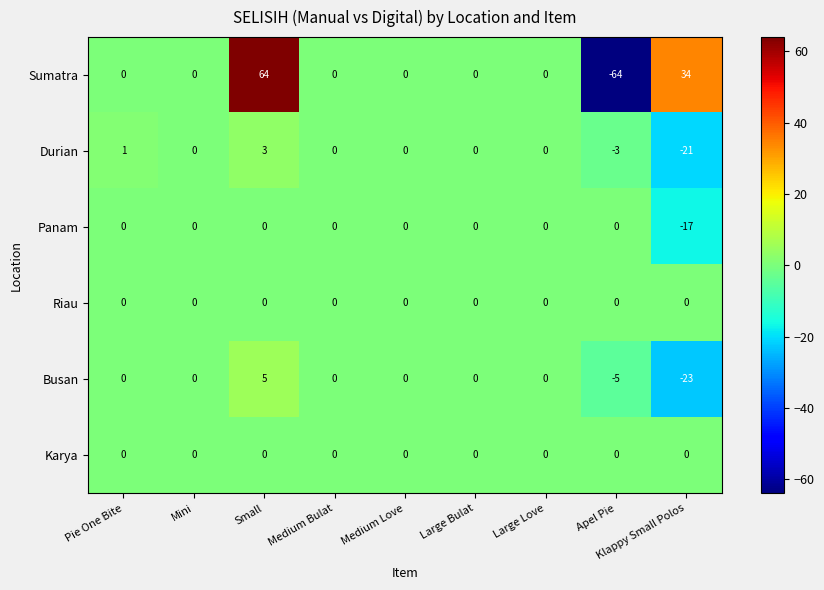

True or false: Durian has a value of 0 at Medium Love.

True